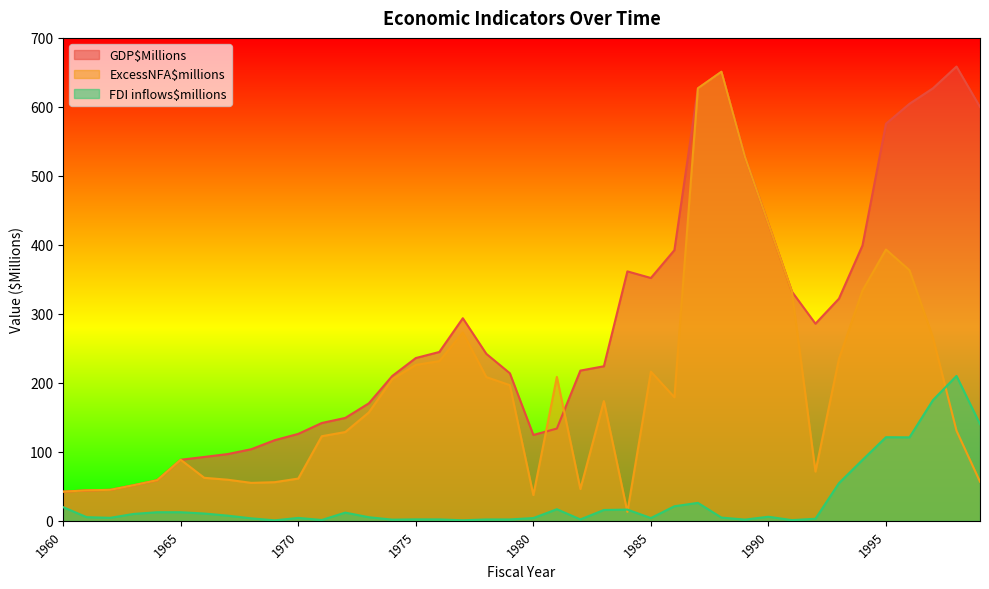

True or false: ExcessNFA$millions and GDP$Millions cross at least once.

True